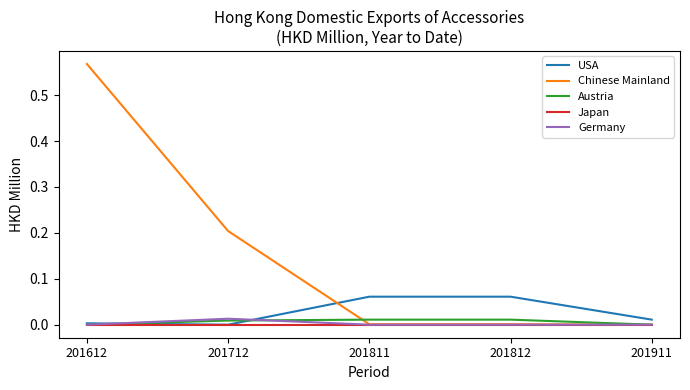

Which category has the highest value across all series?

201612